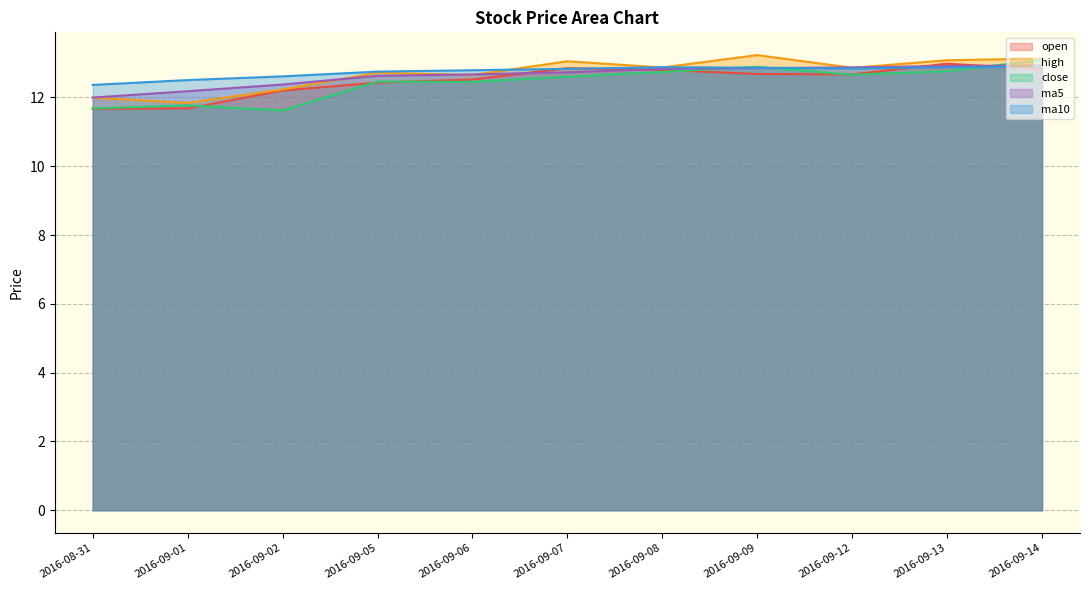

How many times do open and ma10 cross each other?

4